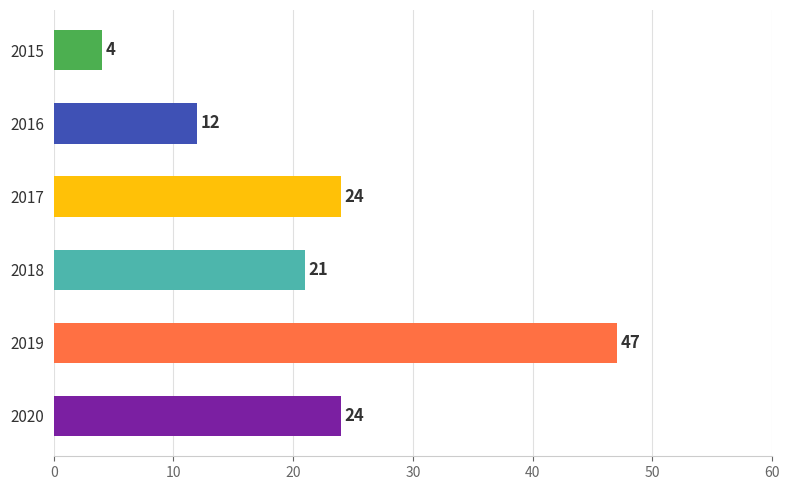

Is it true that the value at 2017 is 7?

False